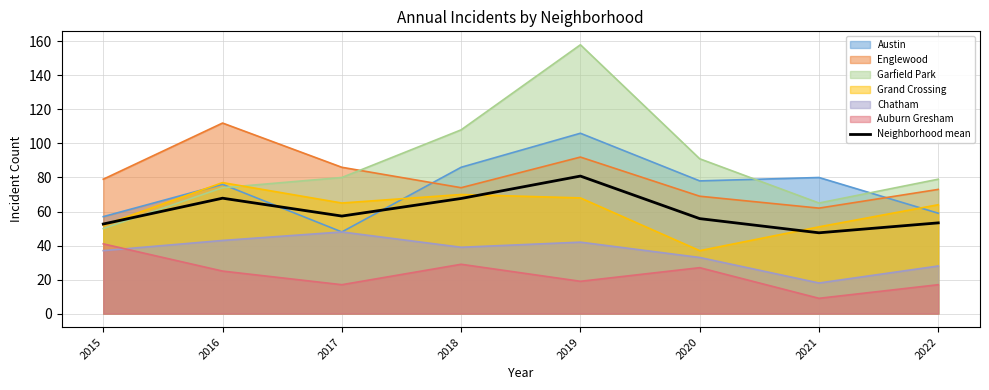

Count the number of categories in the chart.

8